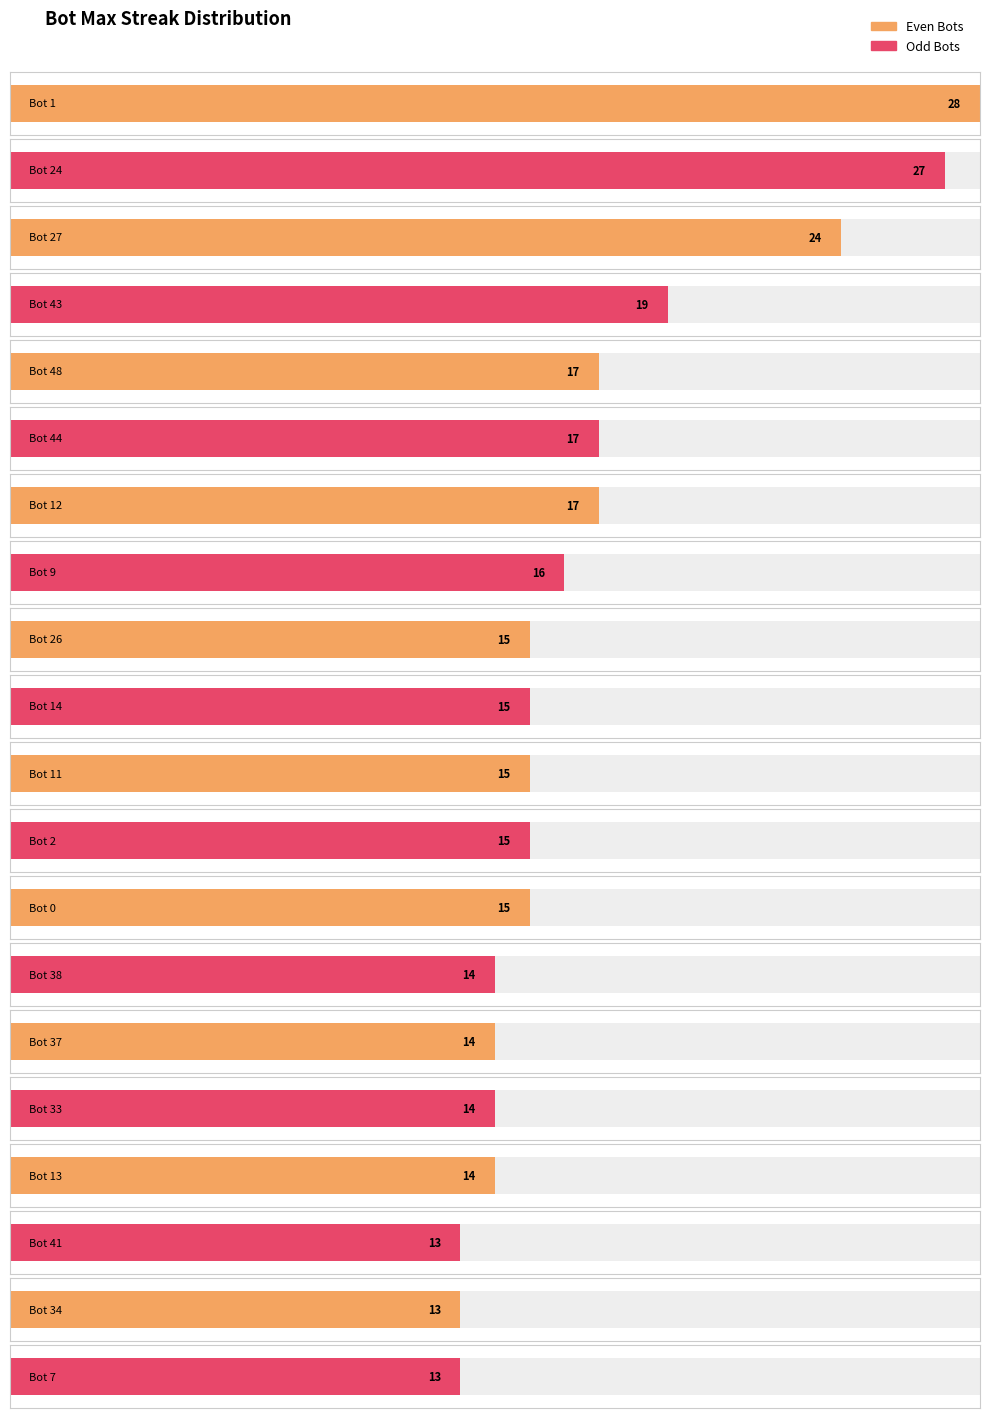

Is it true that the value at Bot 41 is 13?

True